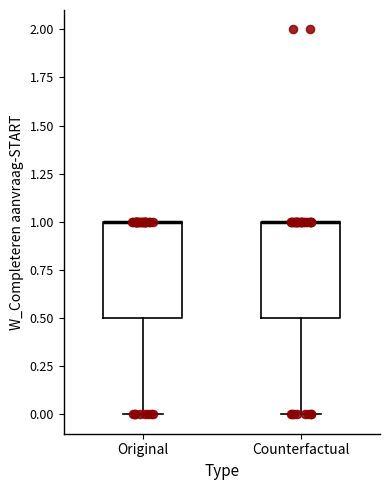

Reading left to right, transcribe this box plot: for each box, give where its median line is, the range the box spans, and where its two whiskers end, as read against the y-axis. The values are not printed on the chart, so give them approximately, as read against the axis.

Original: median 1.0 (drawn on the box's upper edge), box 0.5 to 1.0, whiskers 0.0 to 1.0
Counterfactual: median 1.0 (drawn on the box's upper edge), box 0.5 to 1.0, whiskers 0.0 to 1.0